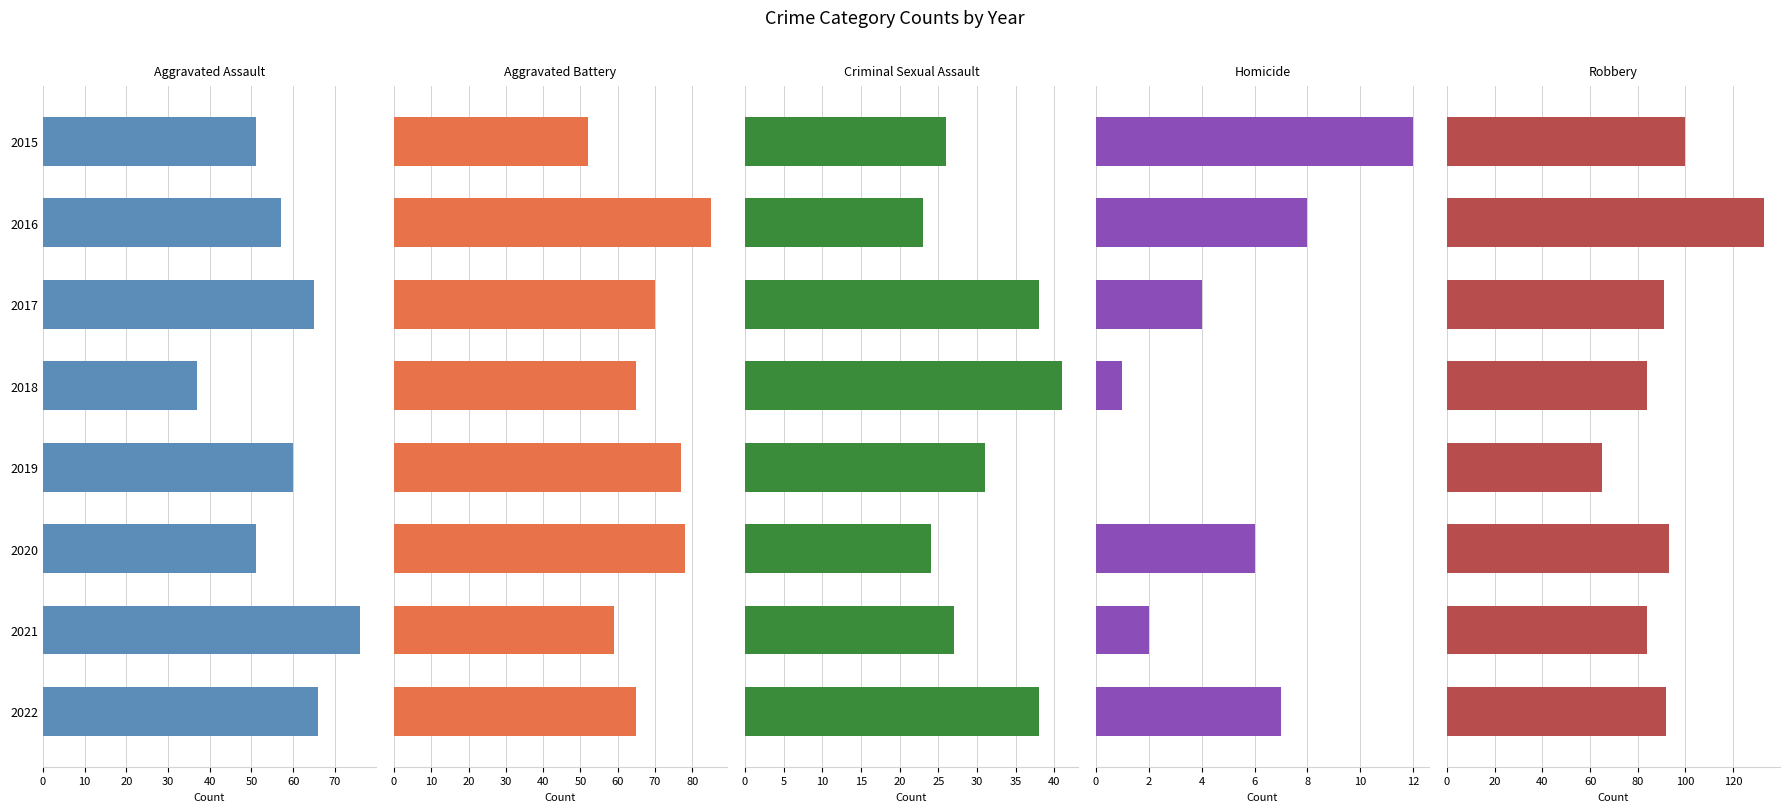

What is the average value of the Robbery series?

93